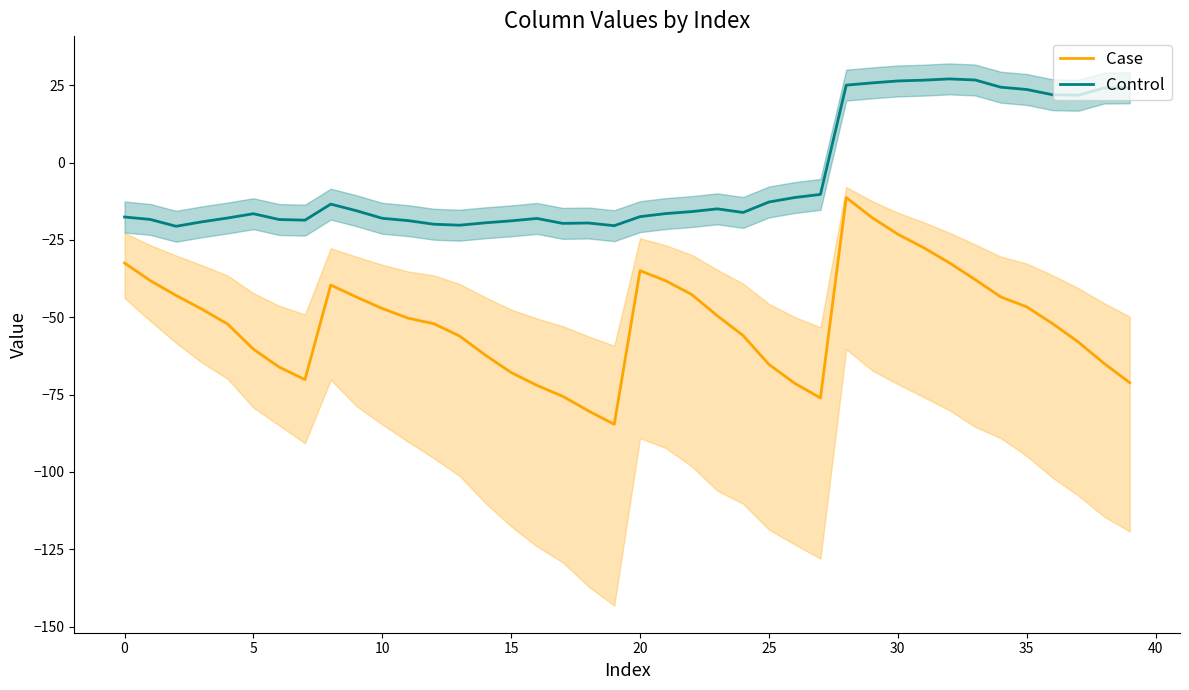

True or false: Control and Case intersect in this chart.

False